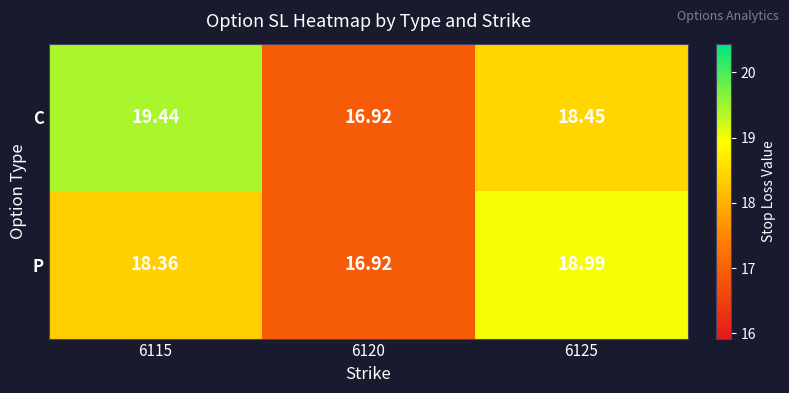

List the series in order of their peak value, lowest first.

P, C